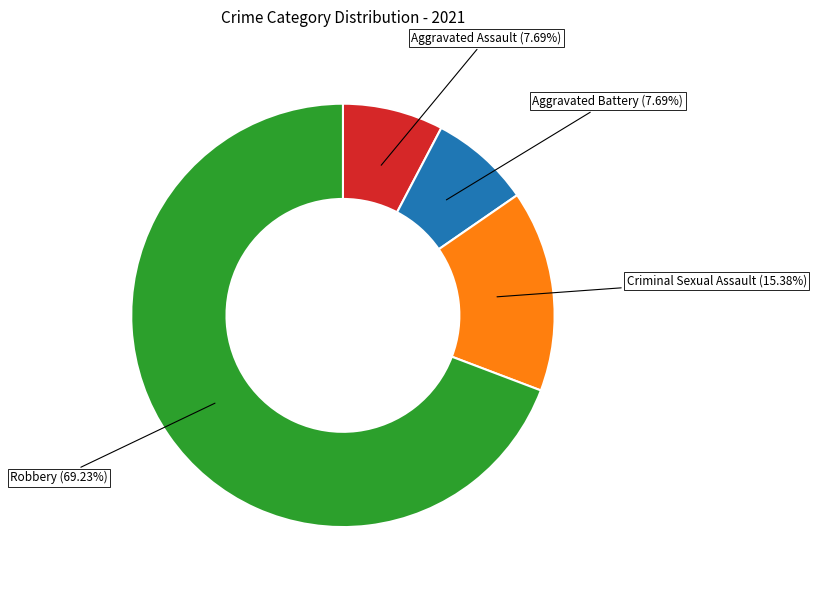

To the nearest percent, what is the average slice percentage?

25%